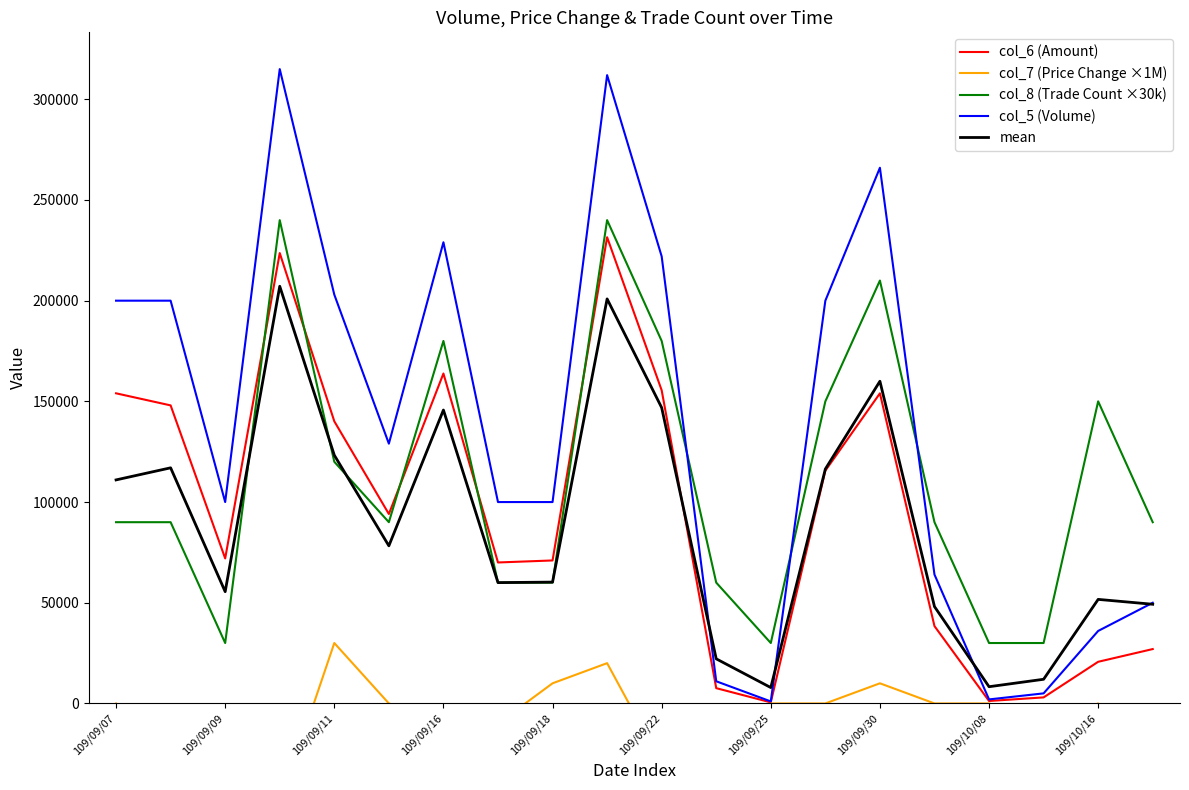

The col_7 (Price Change ×1M) series shows -5374.8 at 17. True or false?

False